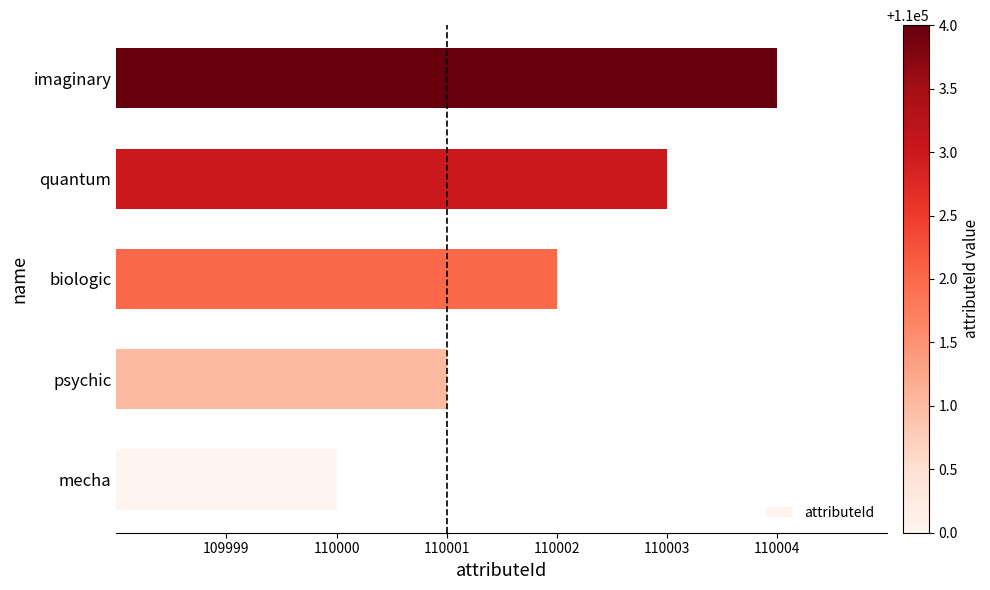

The value at imaginary is 148213. True or false?

False